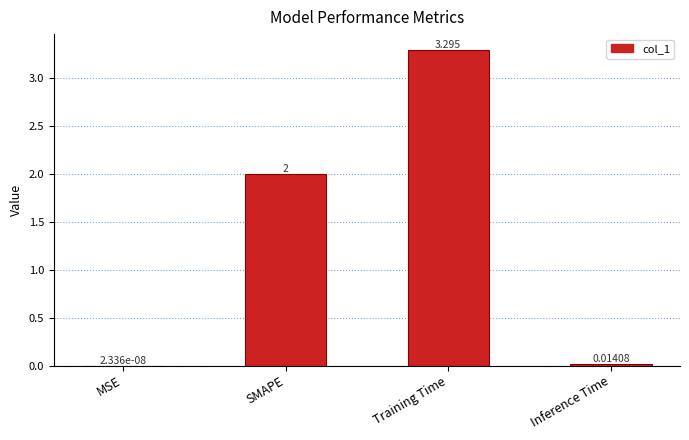

Between Inference Time and MSE, which is larger?

Inference Time